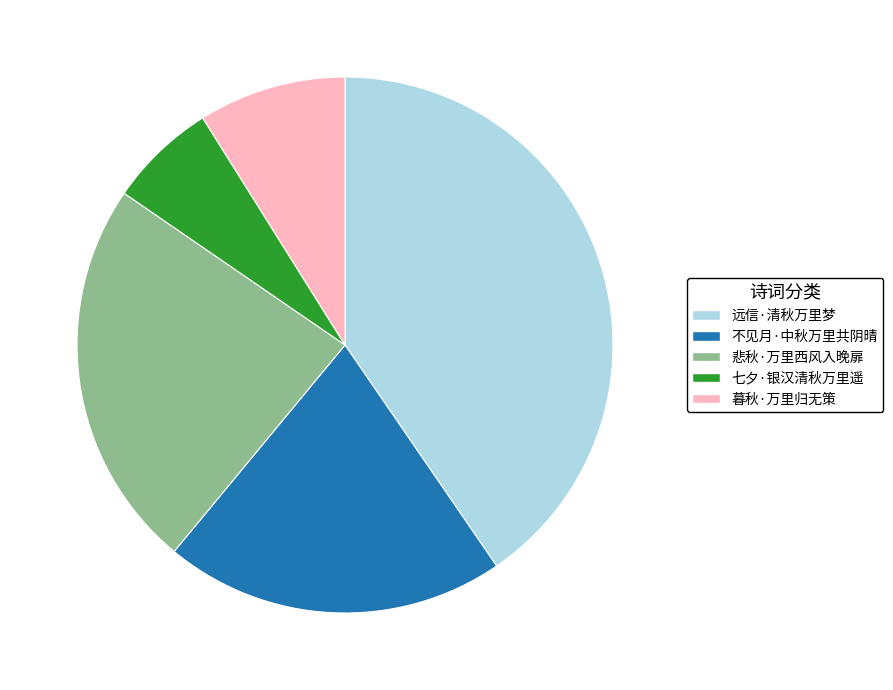

Which category has the biggest portion of the pie?

远信·清秋万里梦